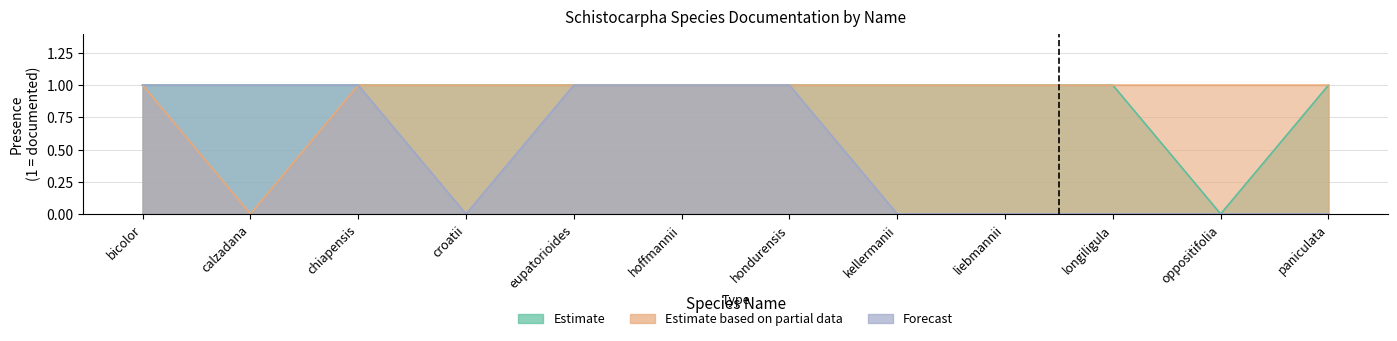

Which has a higher value, bicolor or eupatorioides?

bicolor